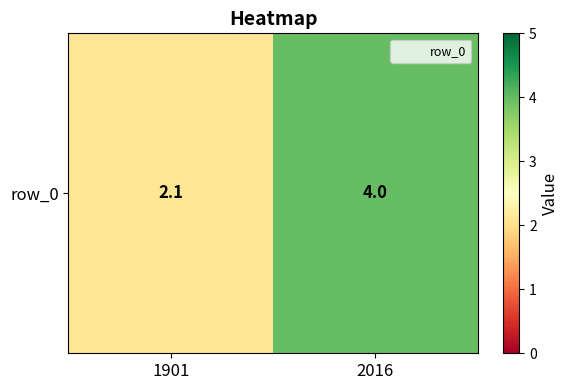

What is the change in value from 1901 to 2016?

+1.9